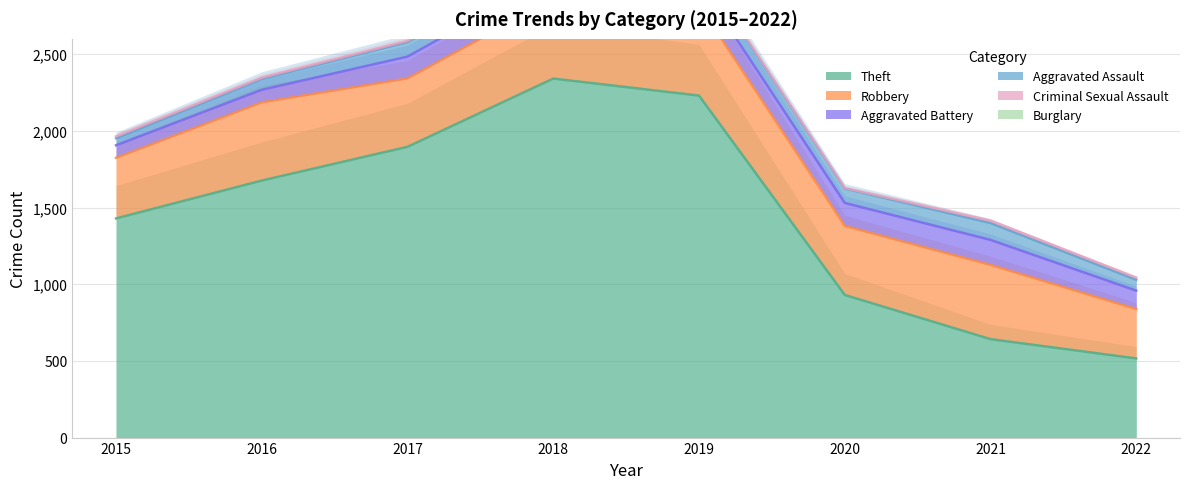

At which label does Aggravated Assault reach its minimum?

2015